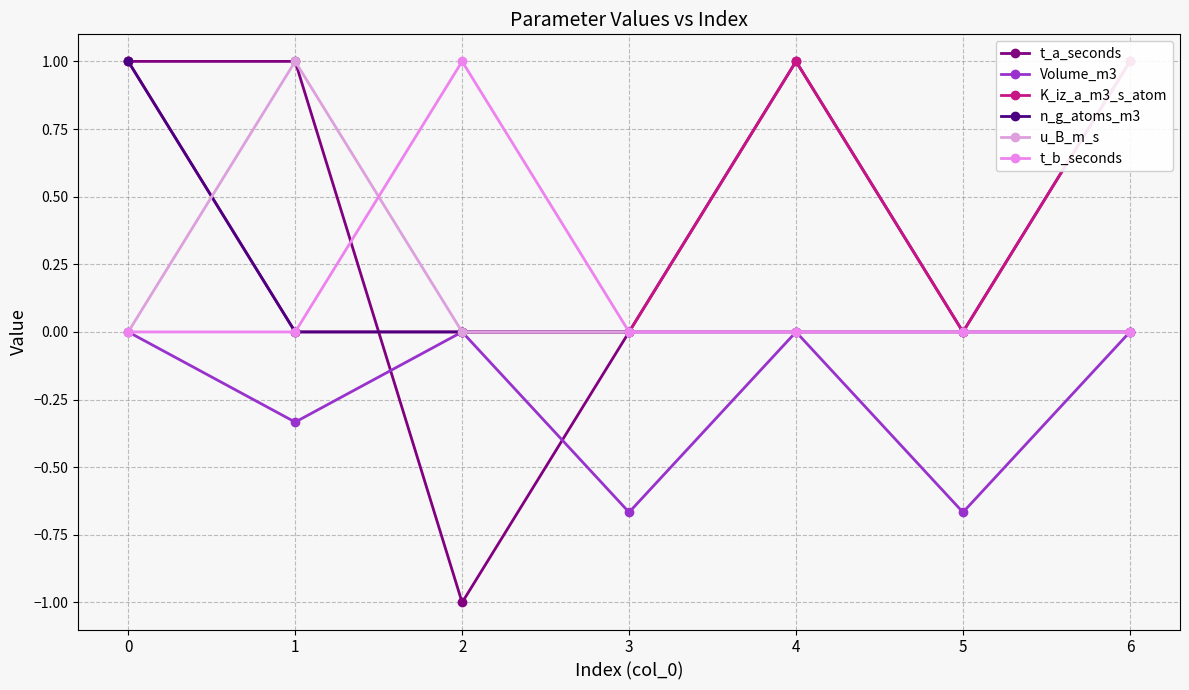

What is the maximum value for u_B_m_s?

1.0